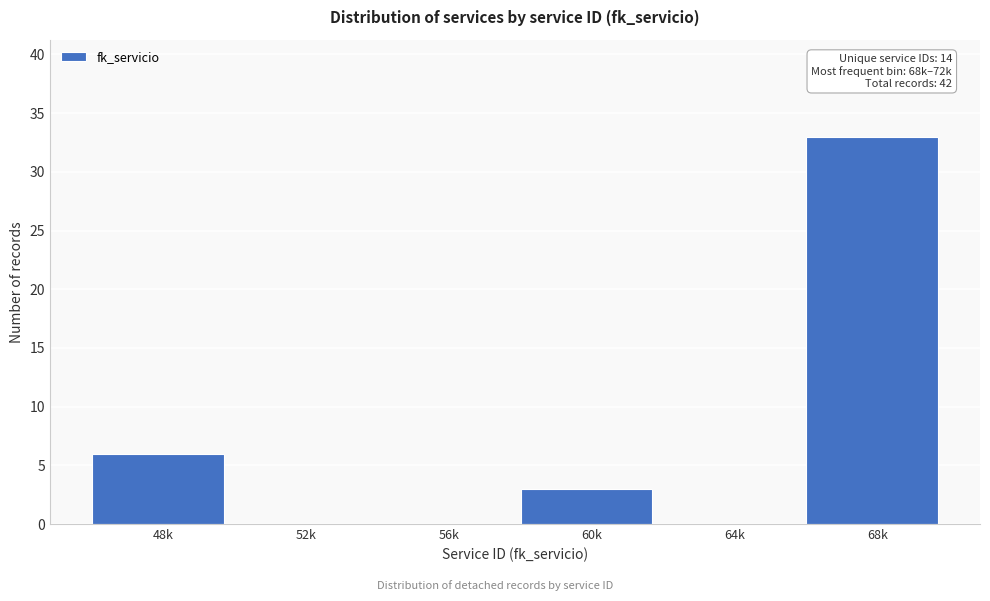

Reading right to left, extract all data points from this chart.

68k=33	64k=0	60k=3	56k=0	52k=0	48k=6